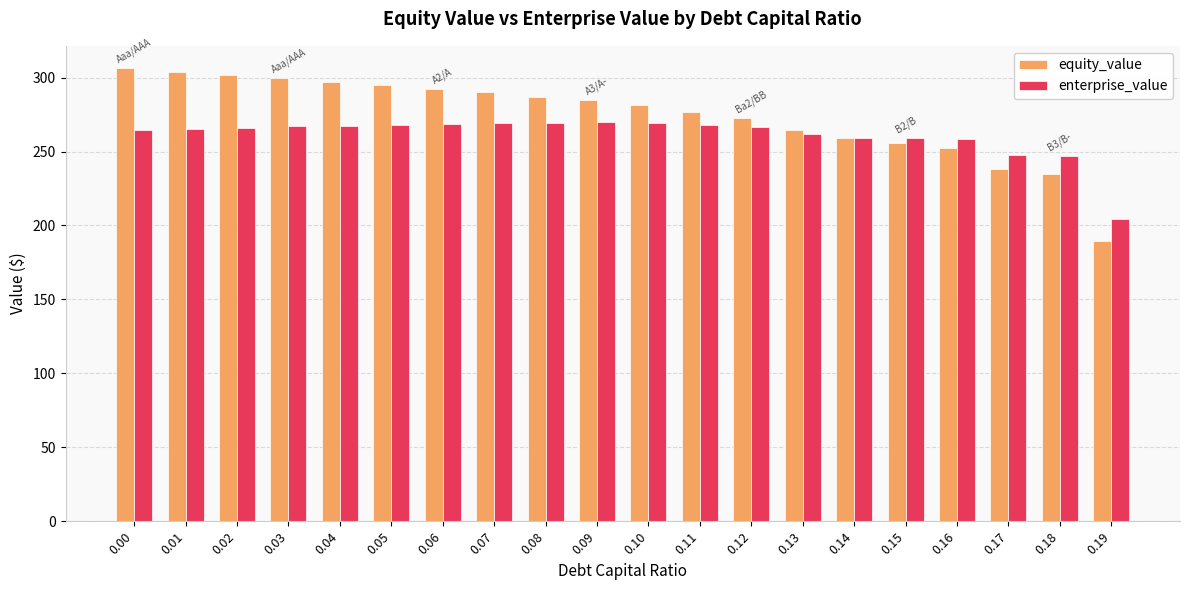

How many groups of bars are there?

20